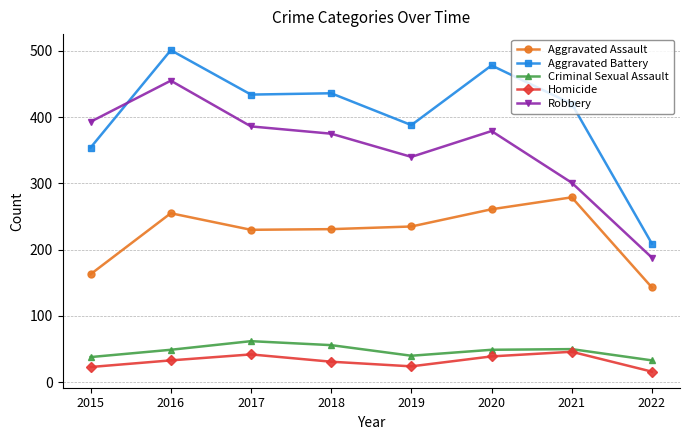

What is the spread (max minus min) of values at 2017?

392